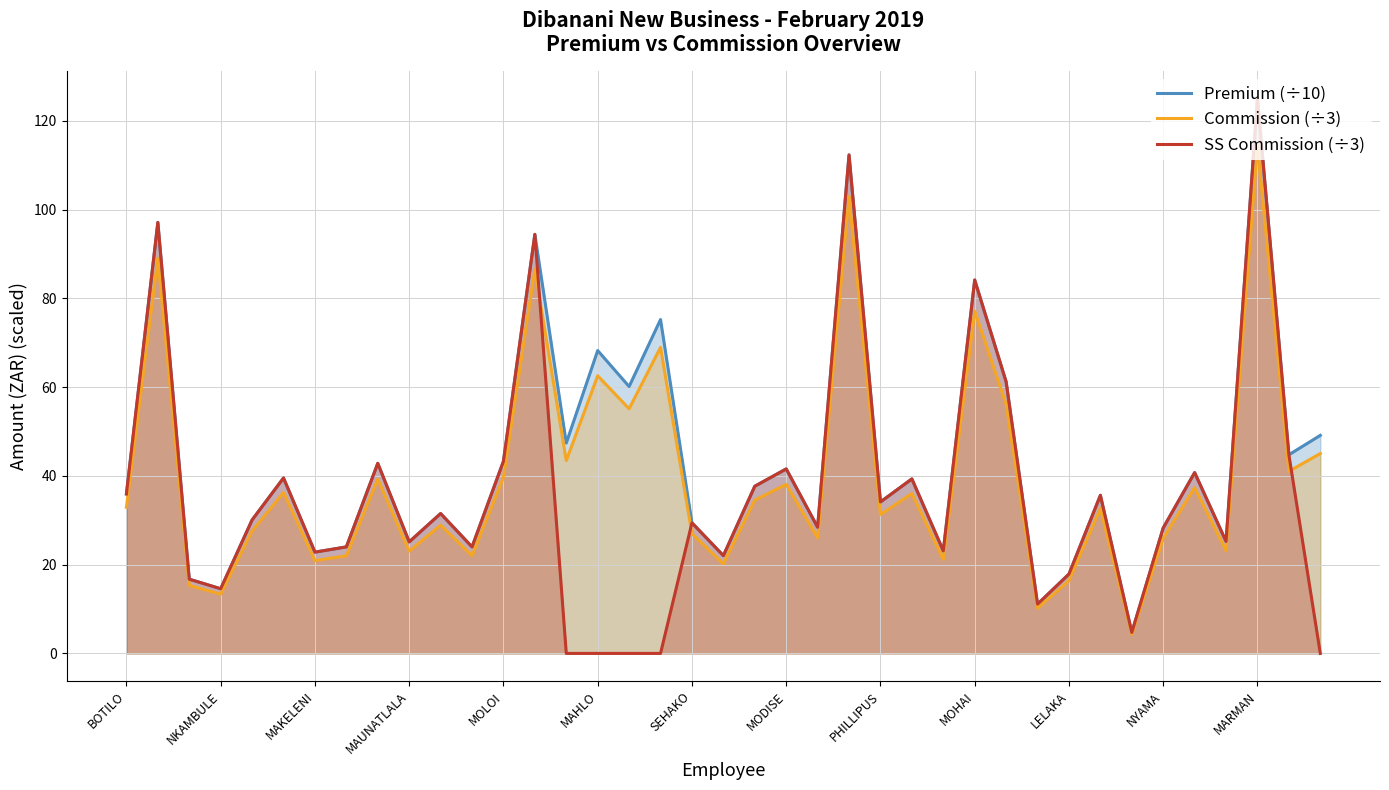

Rank the series by their average value, from lowest to highest.

SS Commission (÷3), Commission (÷3), Premium (÷10)